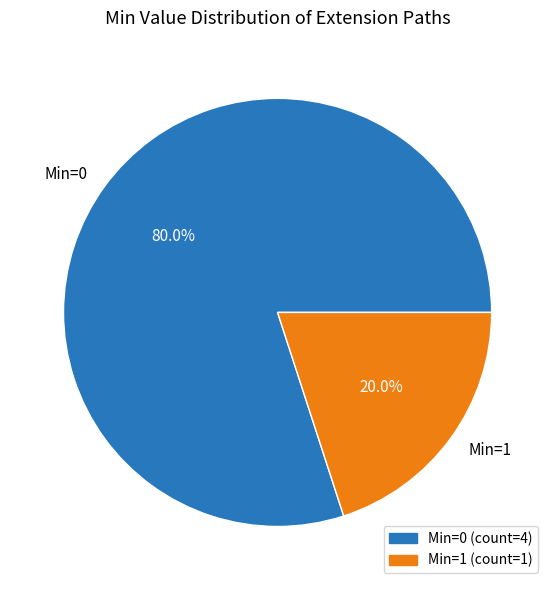

What portion of the pie excludes Min=1?

80.0%